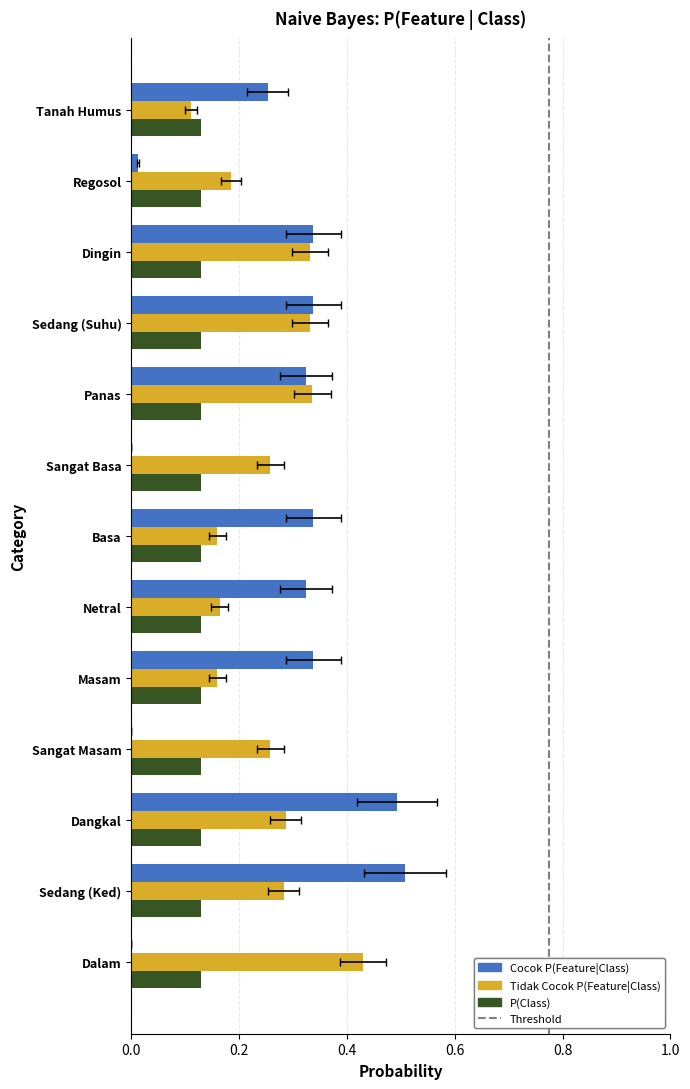

Which series changed the most between Panas and Sedang (Suhu)?

Cocok